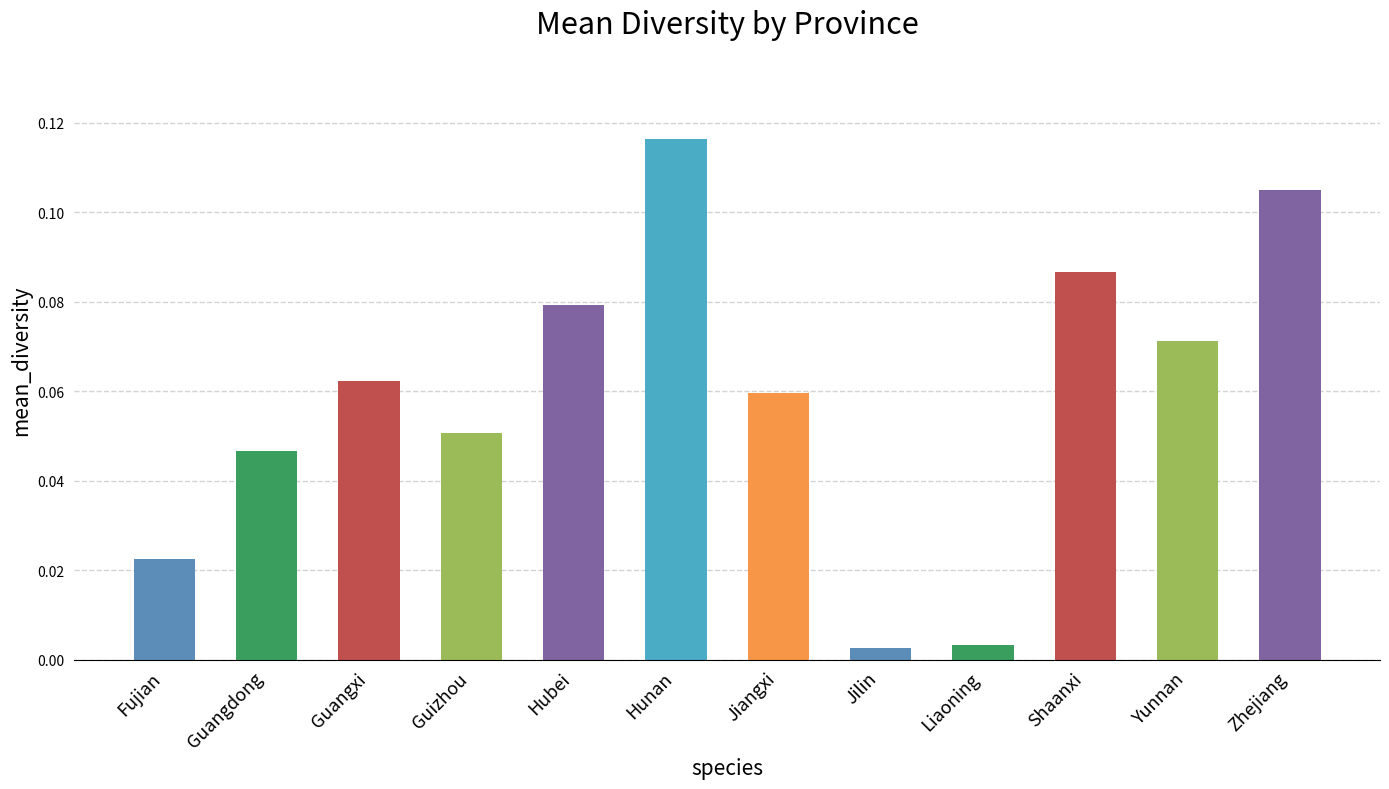

What is the sum of the values at Guizhou and Zhejiang?

0.2